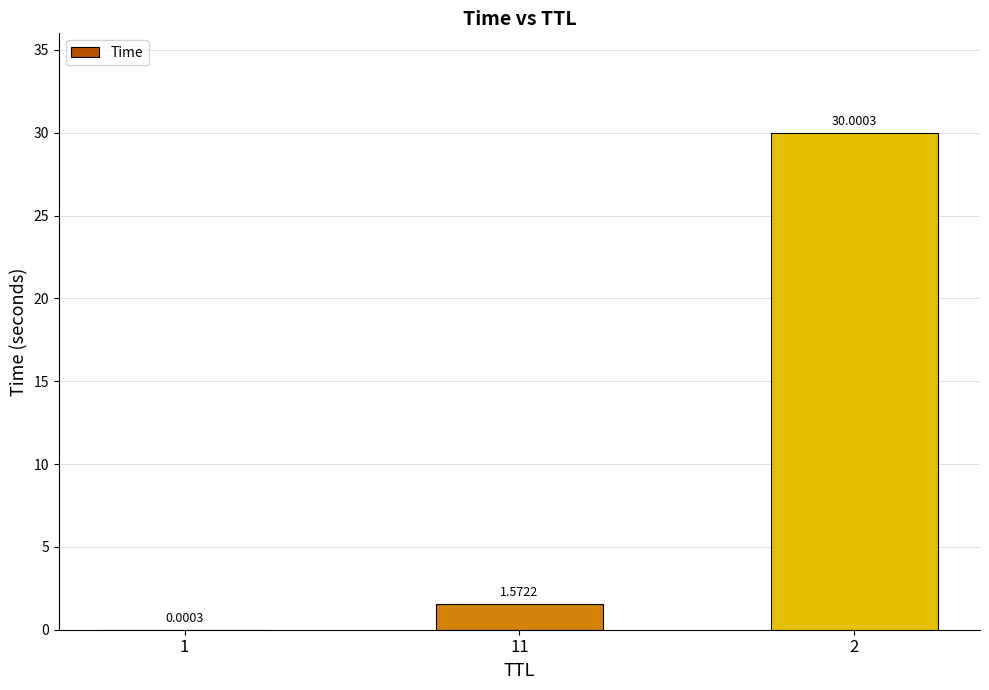

The value at 11 is 0.4. True or false?

False